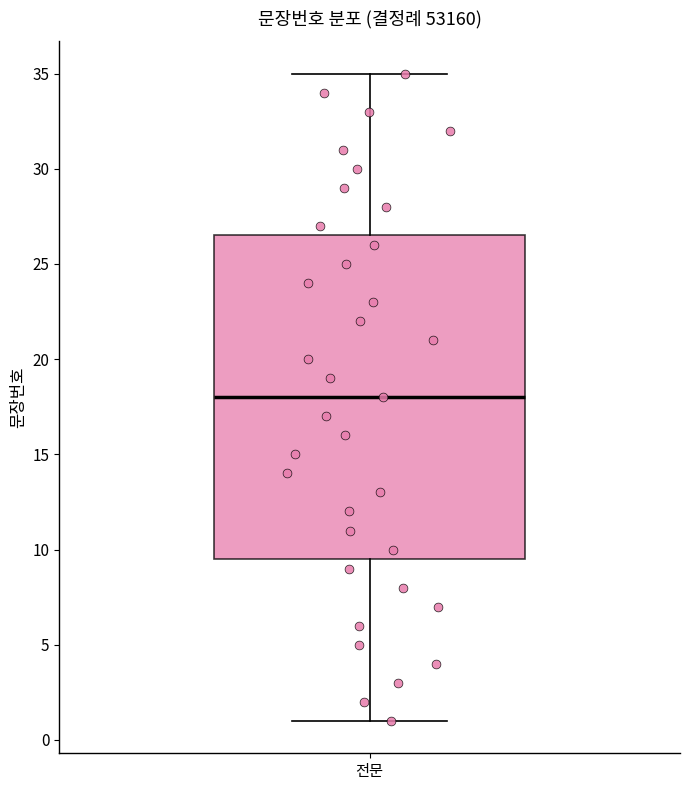

Read this box plot against the y-axis: the position of the median line, the range covered by the box, and the ends of both whiskers. The values are not printed on the chart, so give them approximately, as read against the axis.

median 18.0, box 9.5 to 26.5, whiskers 1.0 to 35.0